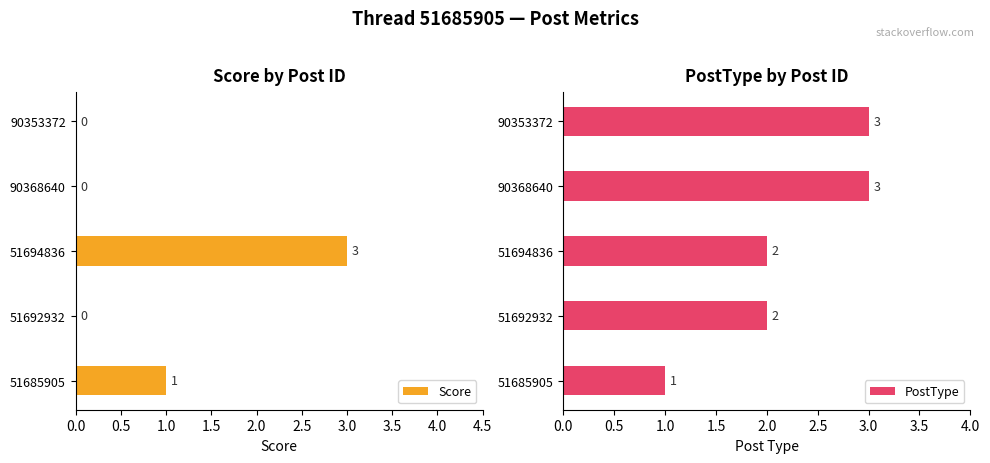

What is the difference between the maximum and minimum values in the PostType series?

2